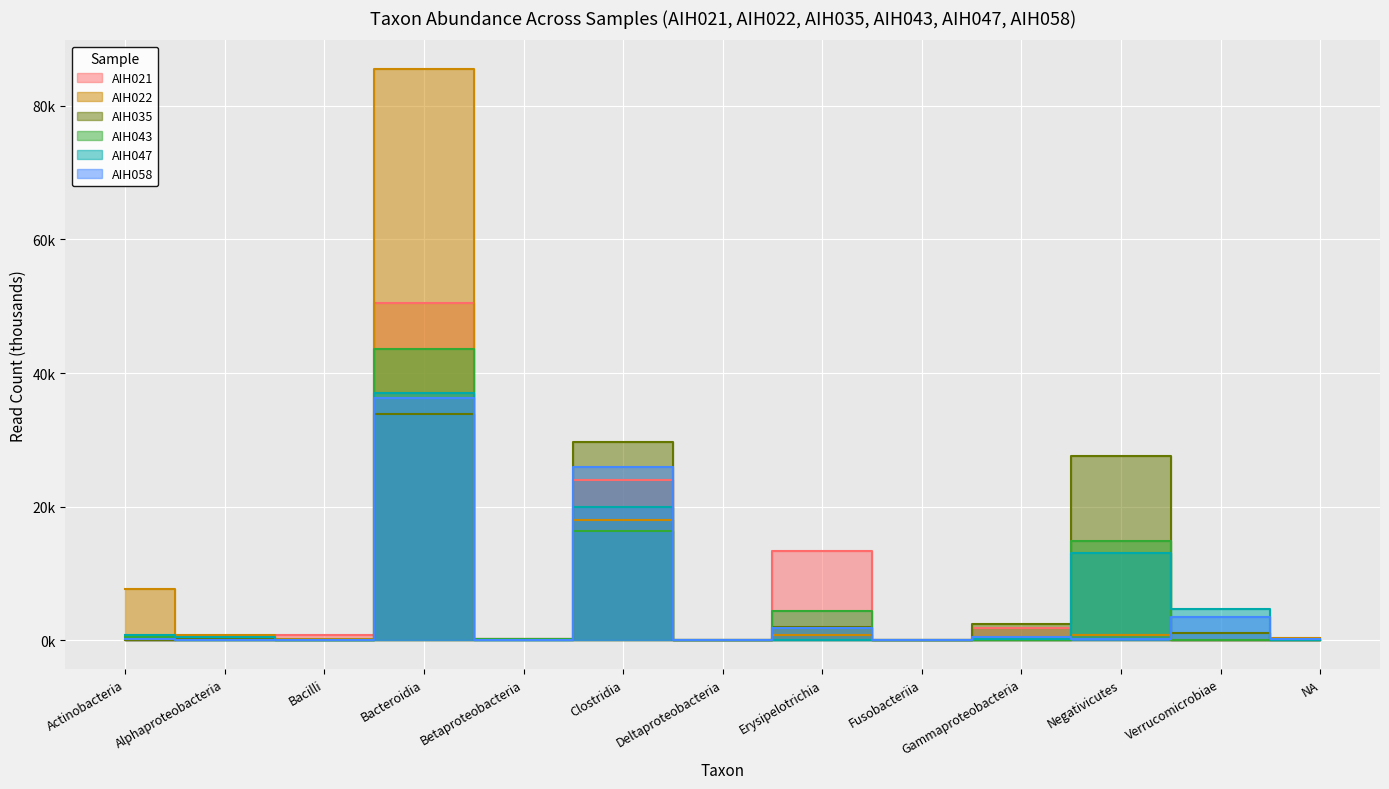

What is the label of the 8th point from the right?

Clostridia